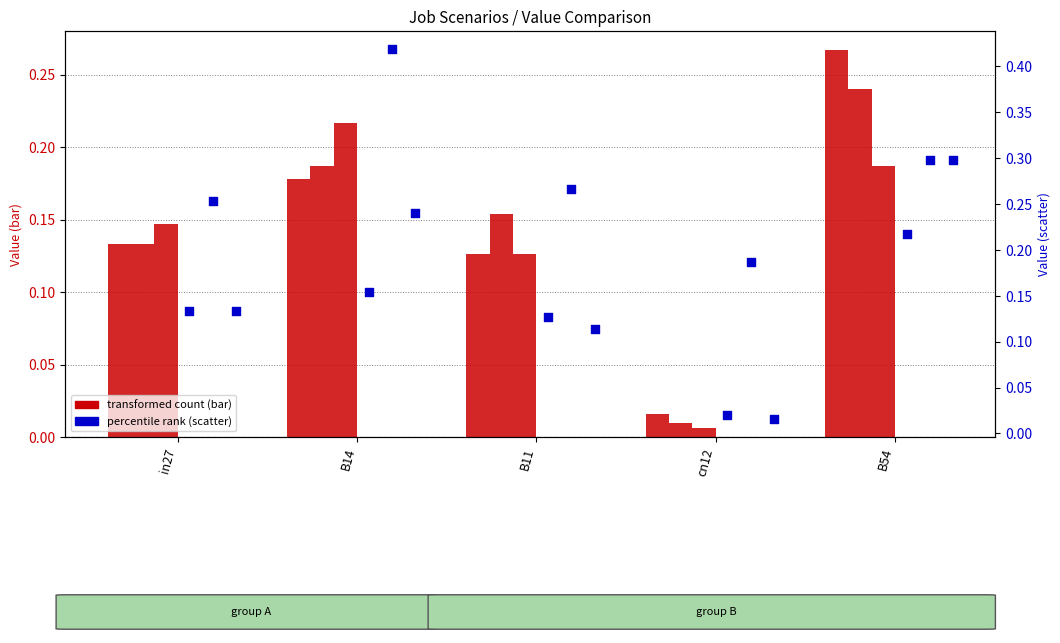

At which category is the sum across all series the highest?

B54